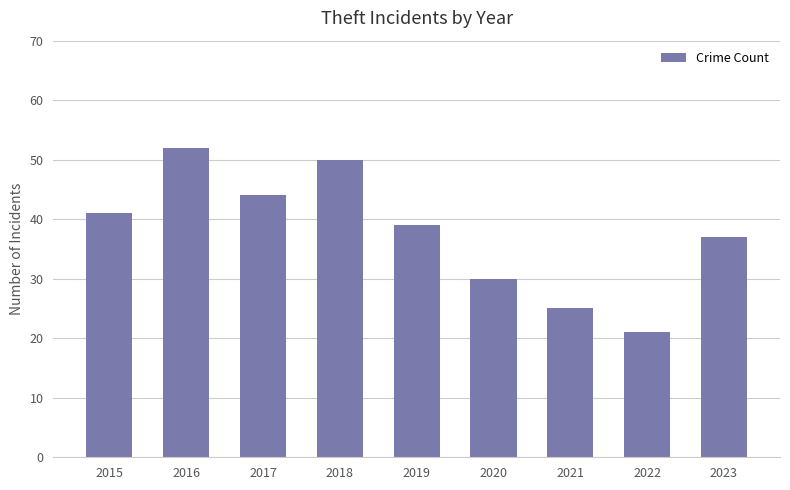

What is the minimum value shown in the chart?

21